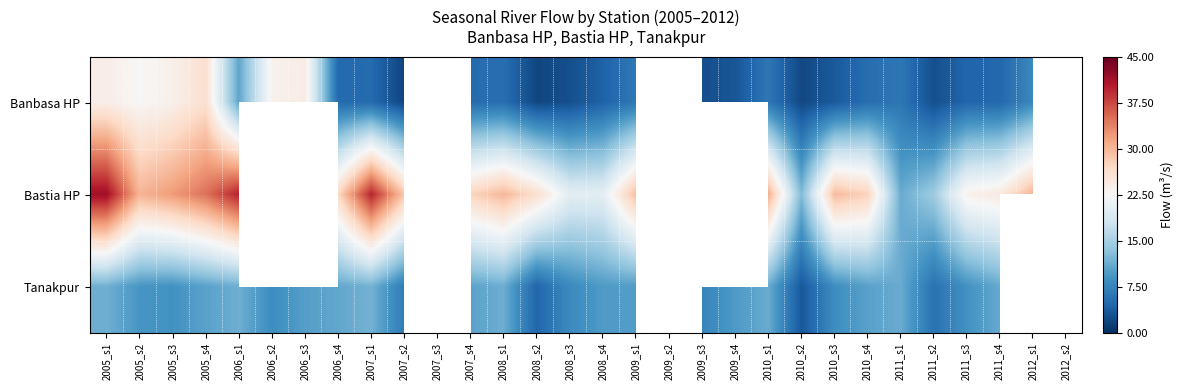

List the series in order of their overall mean, lowest first.

Banbasa HP, Bastia HP, Tanakpur